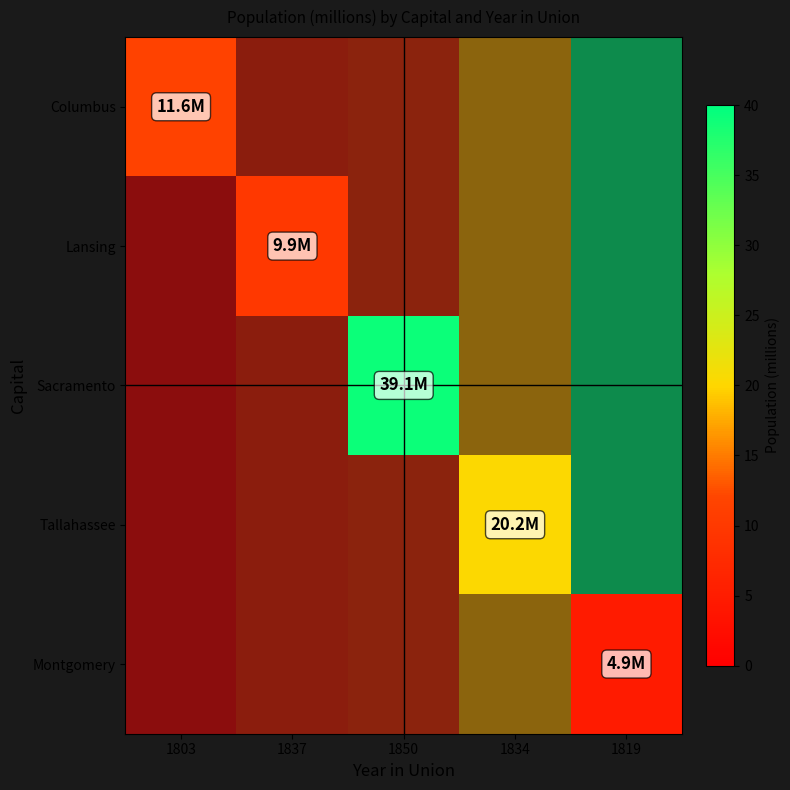

How many series are shown in this chart?

5